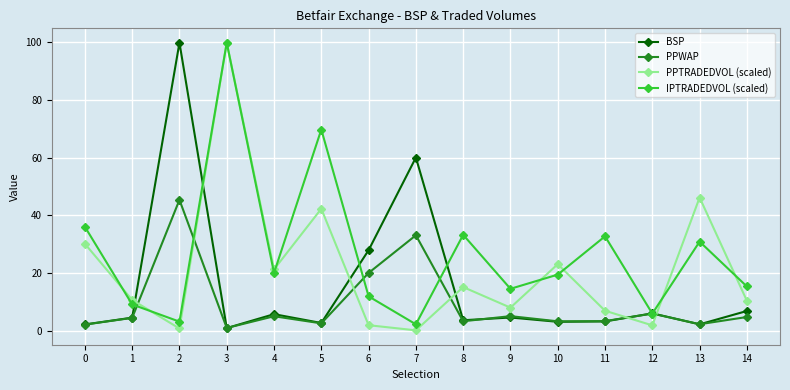

Where is the first local maximum for PPTRADEDVOL (scaled)?

3